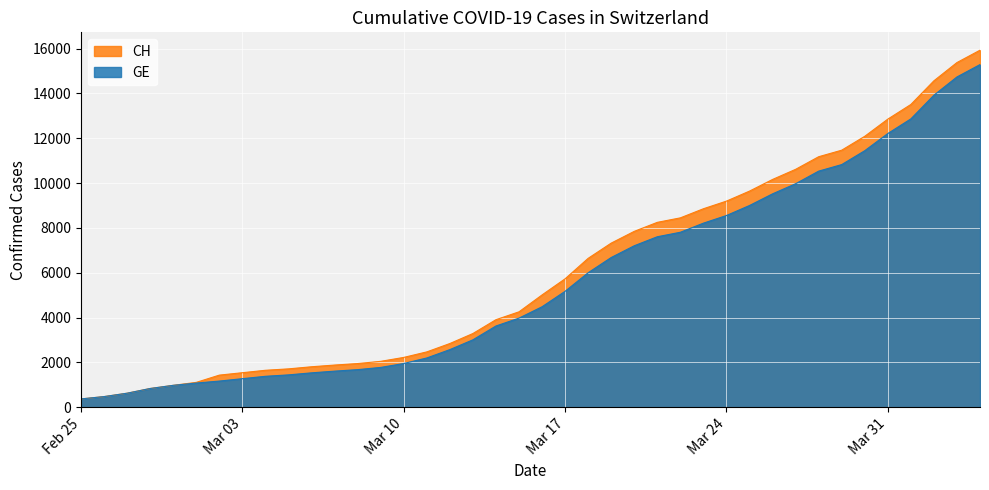

What is the minimum value shown in the chart?

375